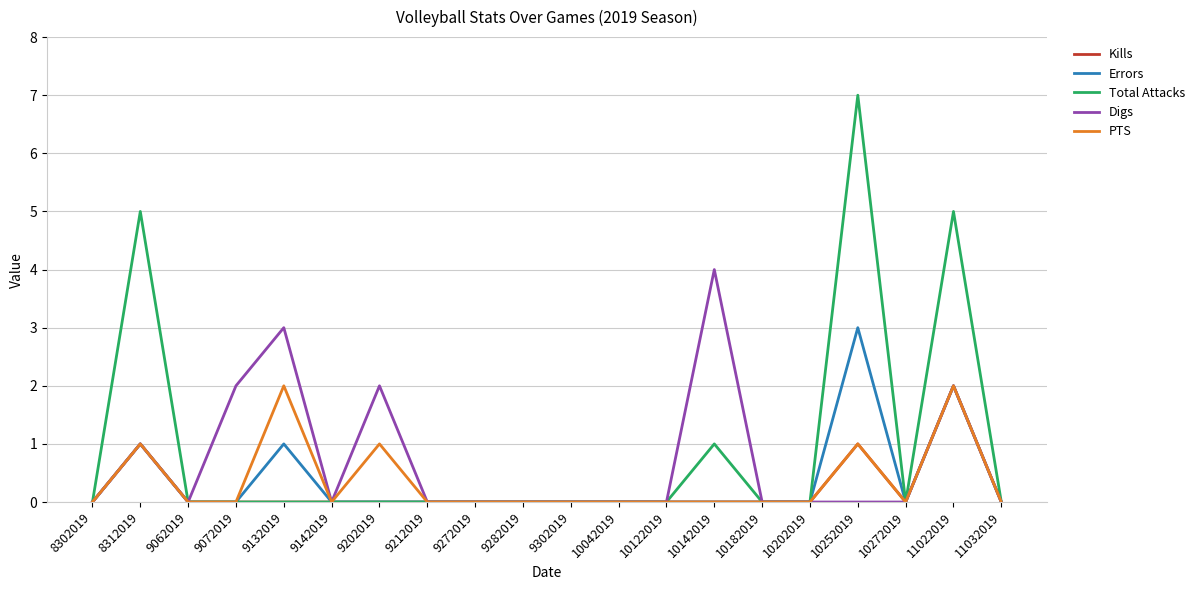

At which category is the sum across all series the highest?

11022019